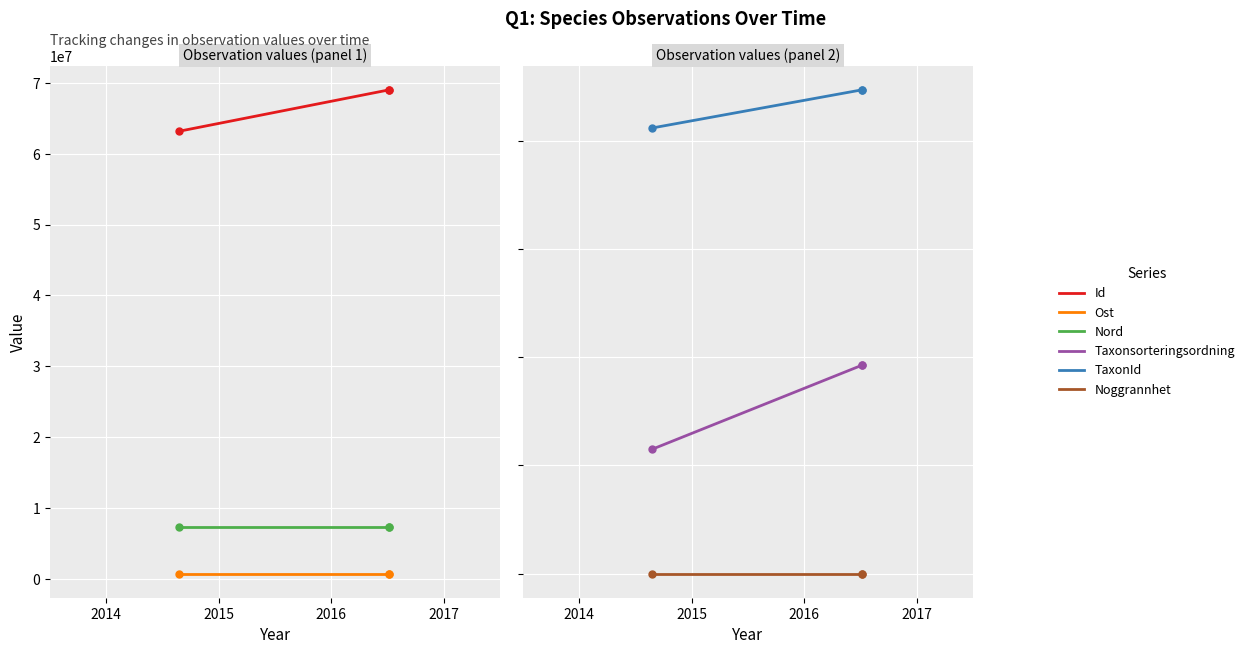

What is the value of the Ost point at the 3rd from the left?

732515.2